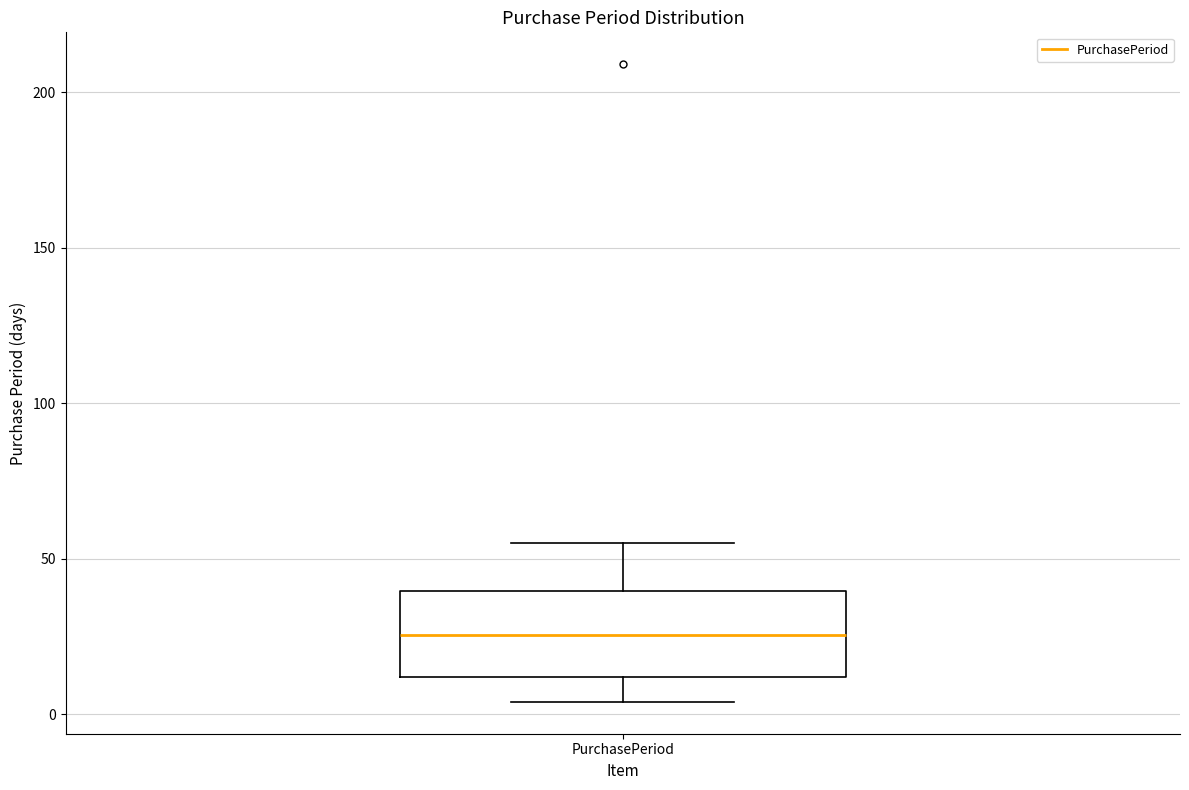

Read this box plot against the y-axis: the position of the median line, the range covered by the box, and the ends of both whiskers. The values are not printed on the chart, so give them approximately, as read against the axis.

median 25, box 10 to 40, whiskers 5 to 55